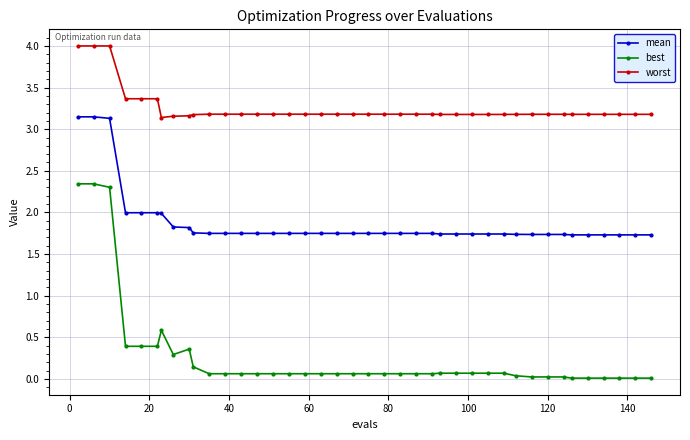

Which series has the largest range (max minus min)?

best